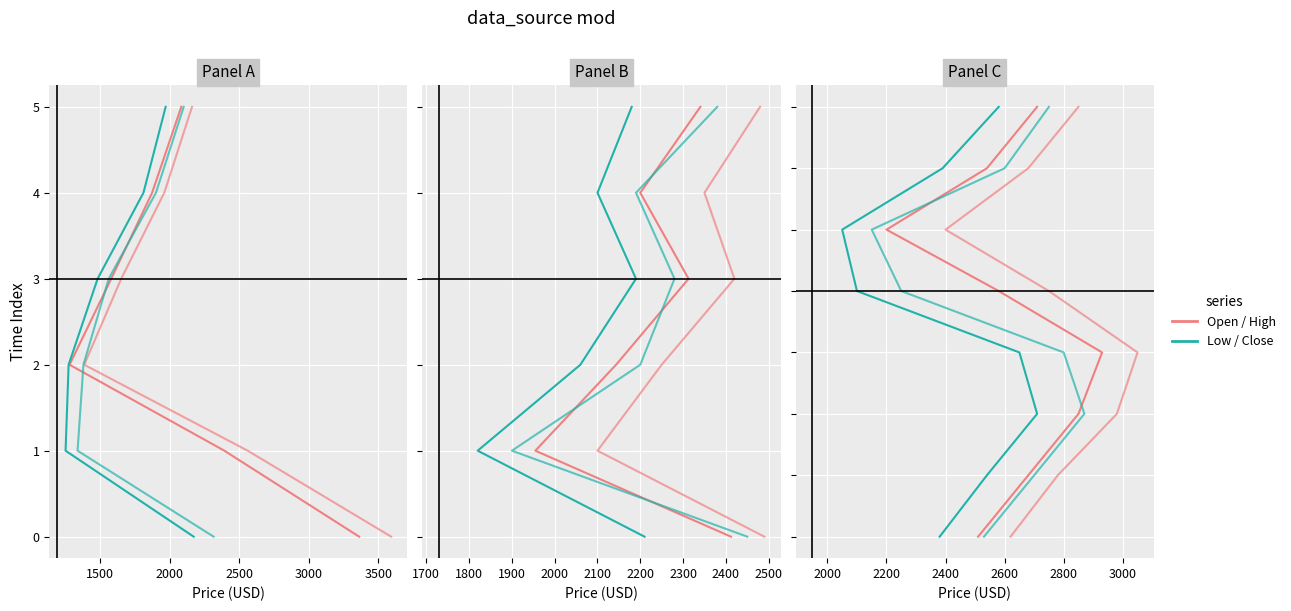

True or false: Open (Period 1) and Low (Period 2) cross at least once.

False